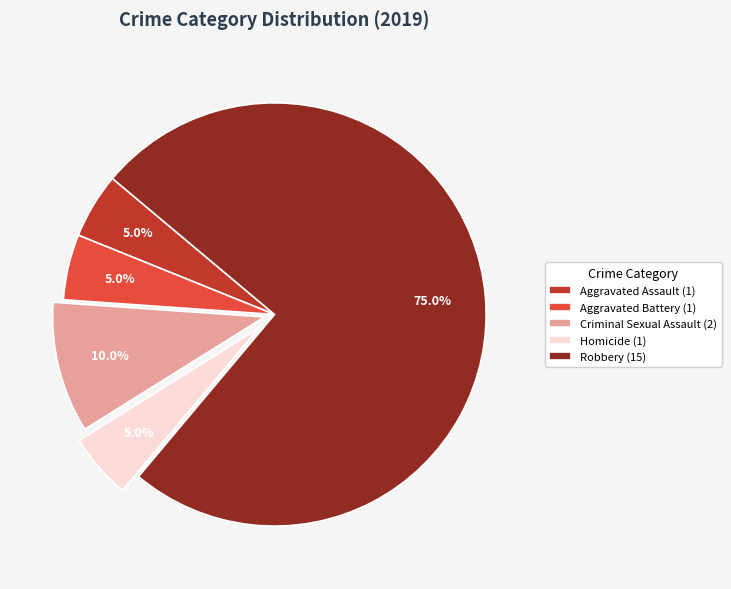

What is the largest slice in the pie chart?

Robbery